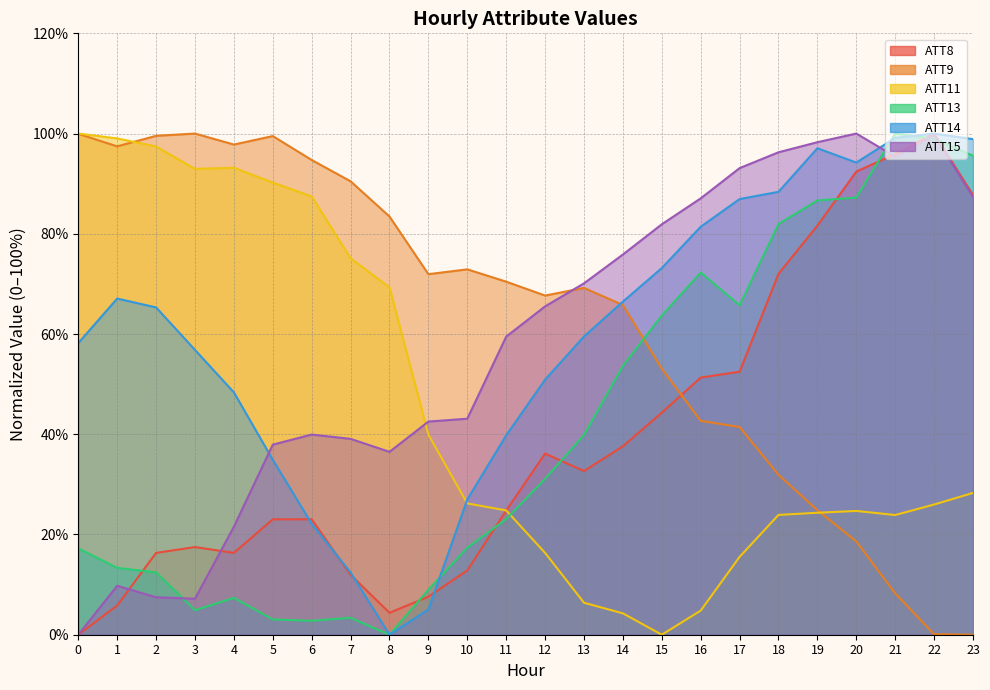

What is the value of the ATT8 point at the 9th from the left?

4.4